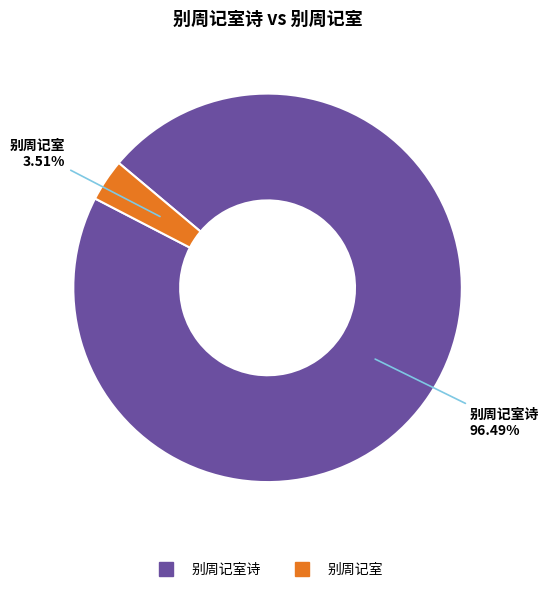

Is there any slice that represents more than half of the pie?

Yes